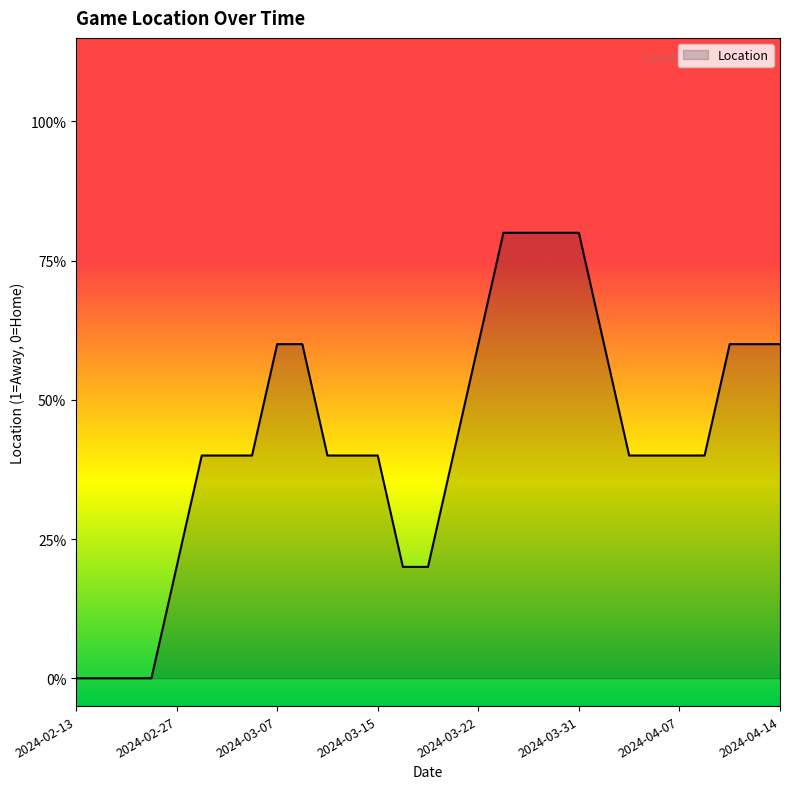

Does the chart have visible grid lines?

No